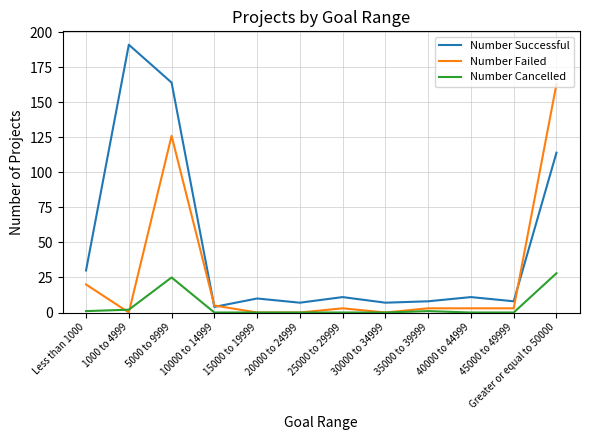

What is the total value across all series at 15000 to 19999?

10